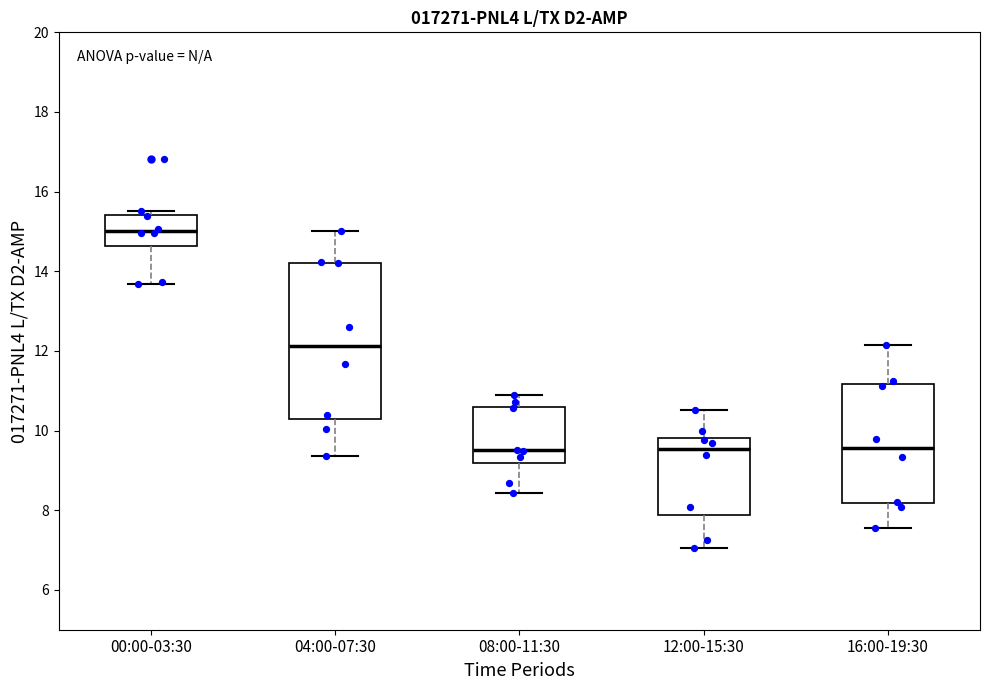

Reading left to right, read every box against the y-axis: the position of its median line, the range the box covers, and the ends of its whiskers. The values are not printed on the chart, so give them approximately, as read against the axis.

00:00-03:30: median 15.0, box 14.6 to 15.4, whiskers 13.6 to 15.6
04:00-07:30: median 12.2, box 10.2 to 14.2, whiskers 9.4 to 15.0
08:00-11:30: median 9.6, box 9.2 to 10.6, whiskers 8.4 to 11.0
12:00-15:30: median 9.6, box 7.8 to 9.8, whiskers 7.0 to 10.6
16:00-19:30: median 9.6, box 8.2 to 11.2, whiskers 7.6 to 12.2